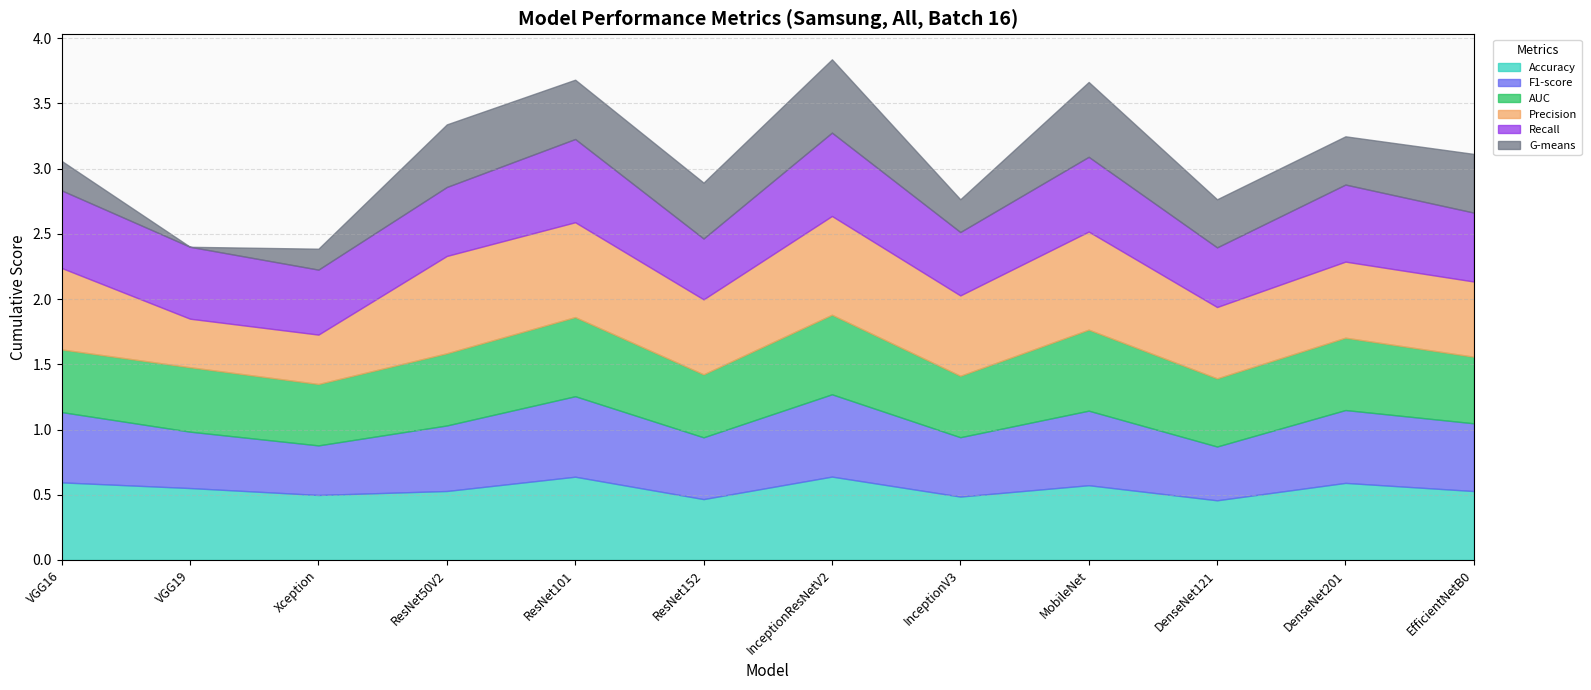

What is the average value of the F1-score series?

0.5